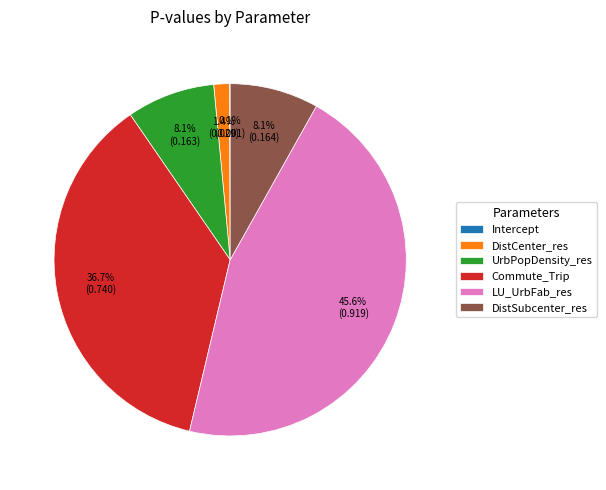

Do DistCenter_res and UrbPopDensity_res together represent more than half of the pie?

No